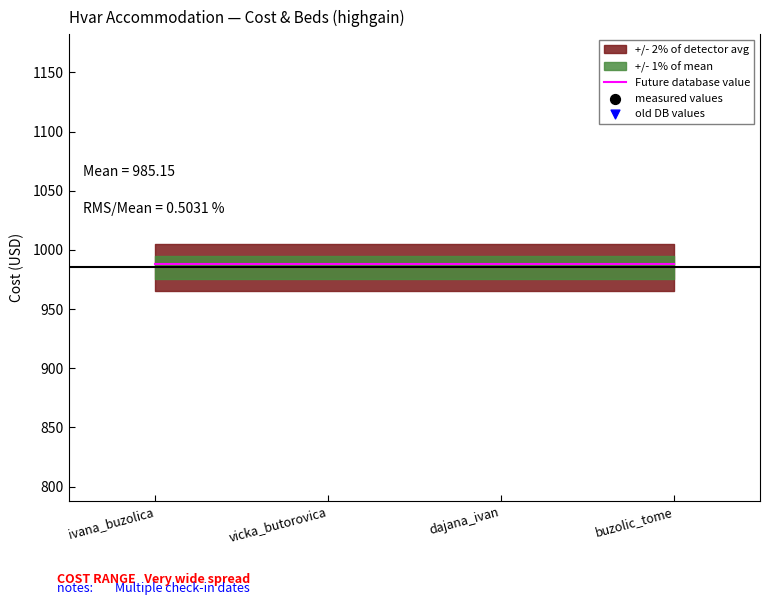

What is the total value across all series at vicka_butorovica?

3744.7